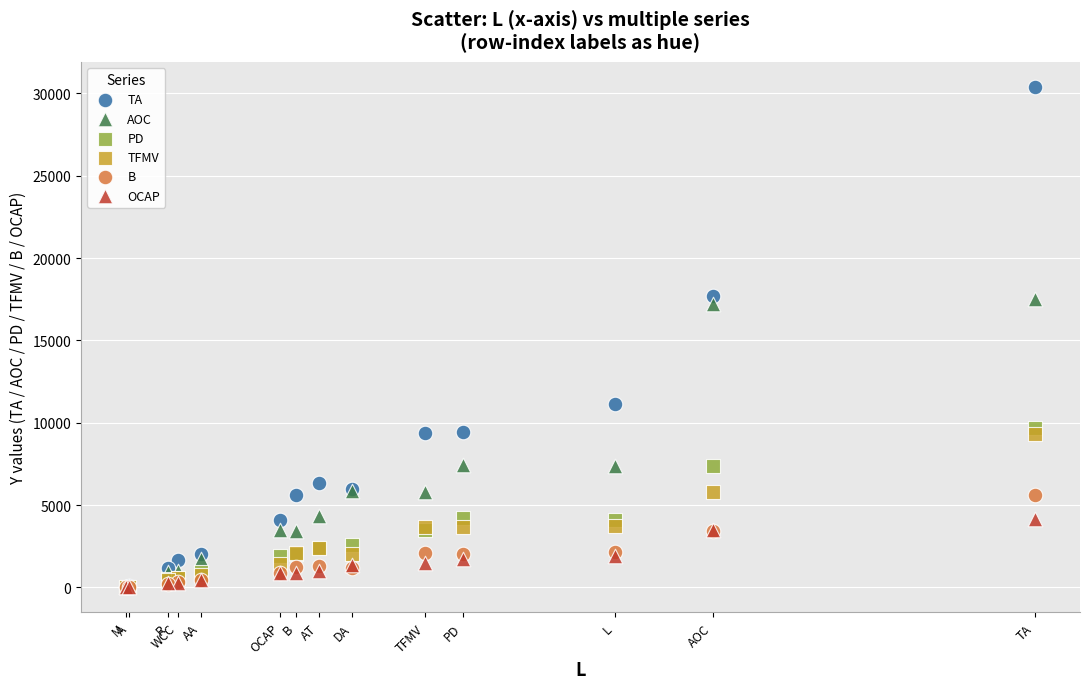

Across all series, what Y value is closest to 15202?

17205